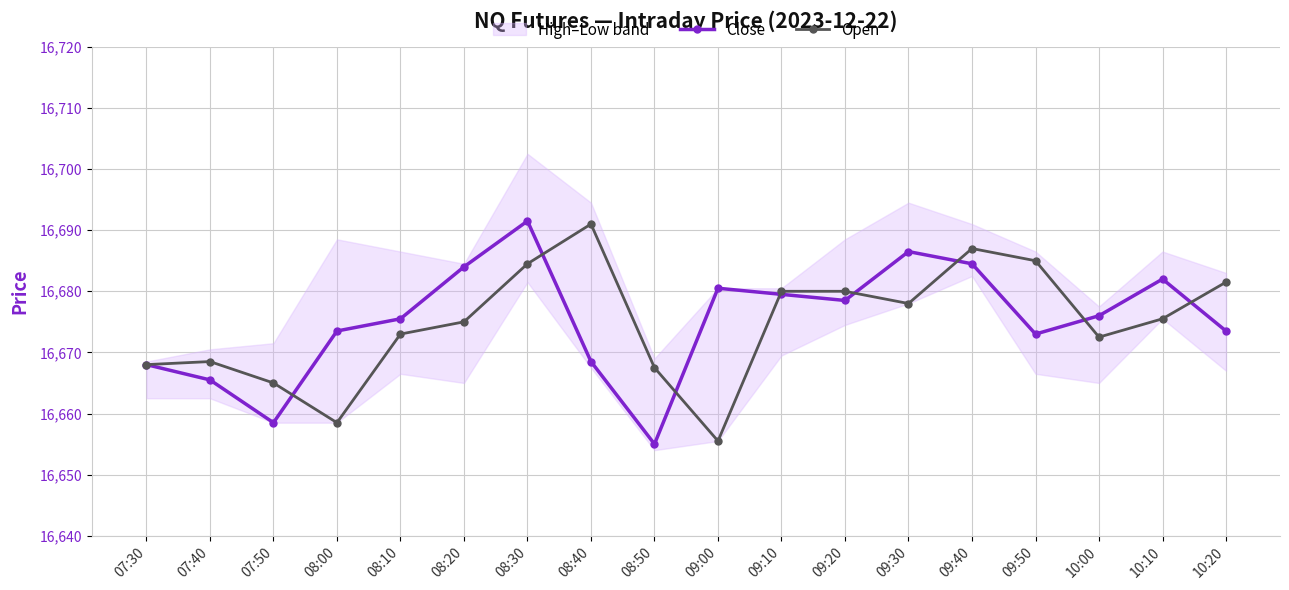

The Open series shows 22023.3 at 09:00. True or false?

False